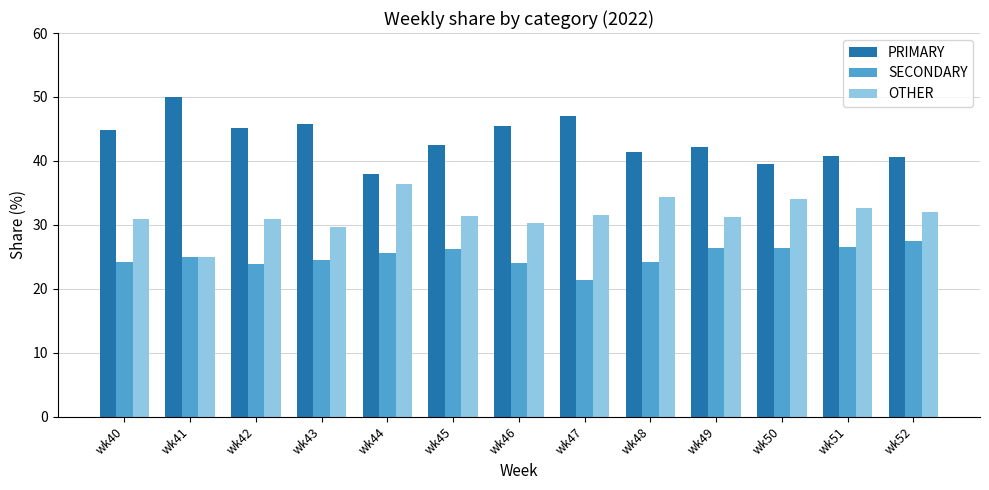

Which category has the highest value in the PRIMARY series?

wk41